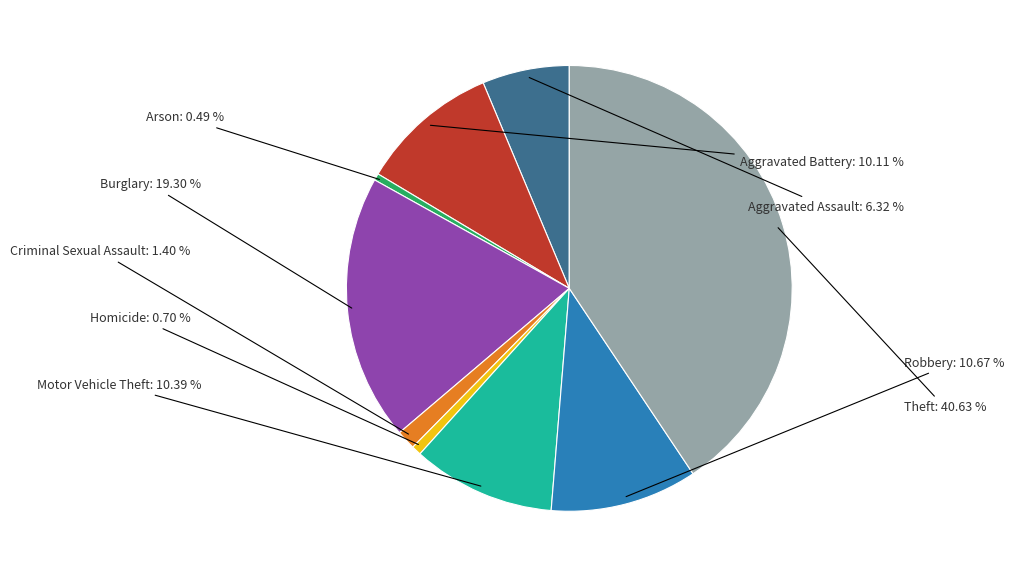

How many segments does this pie chart have?

9